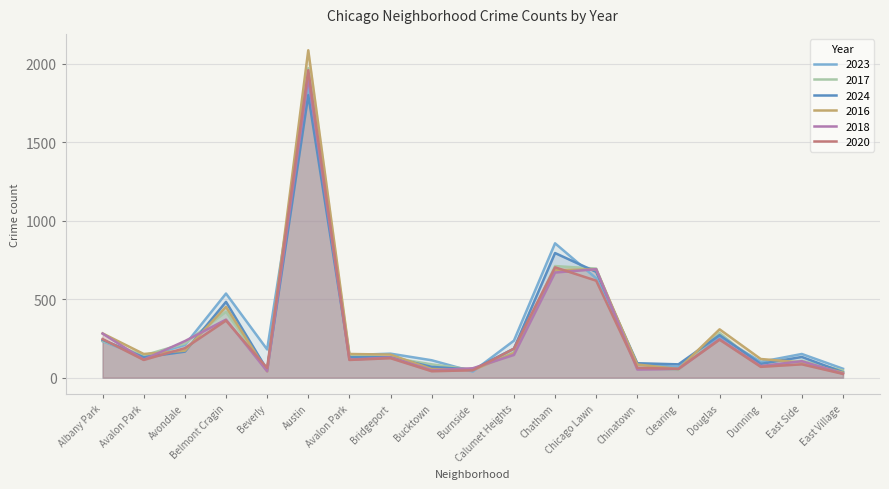

At which category is the sum across all series the highest?

Austin